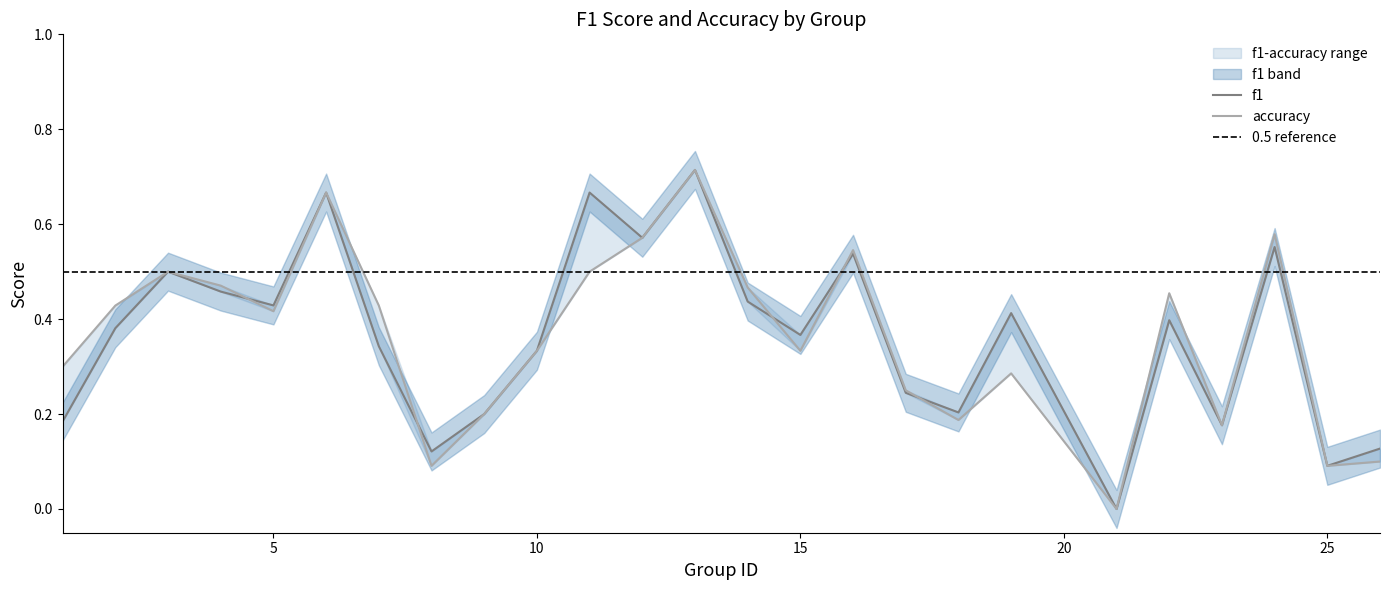

Read the f1 value at 22.

0.4